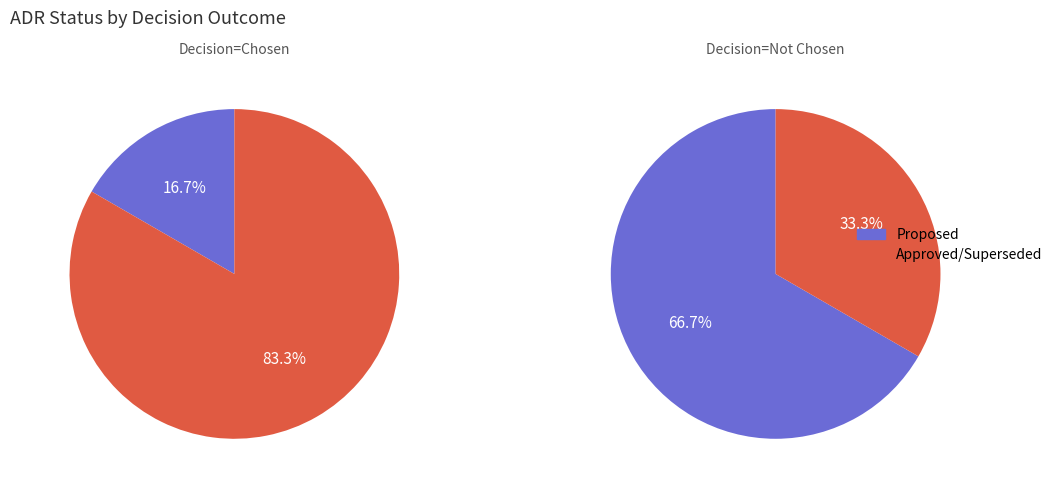

What percentage do Approved and Superseded together represent?

83.3%